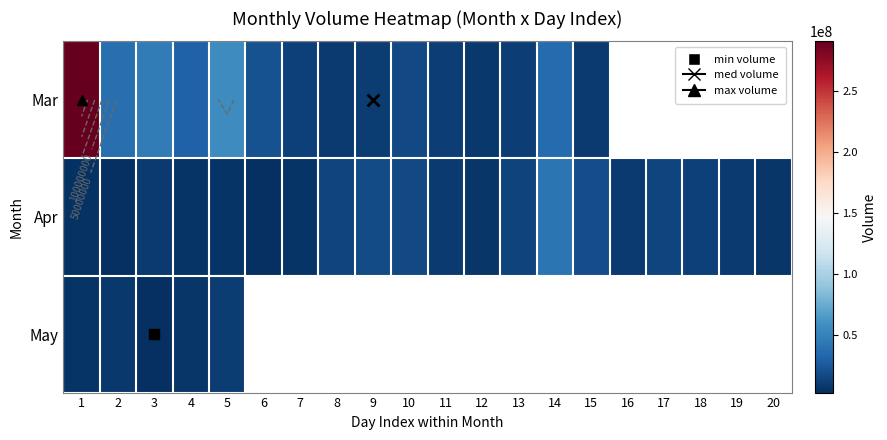

What is the maximum value shown in the chart?

290137891.0